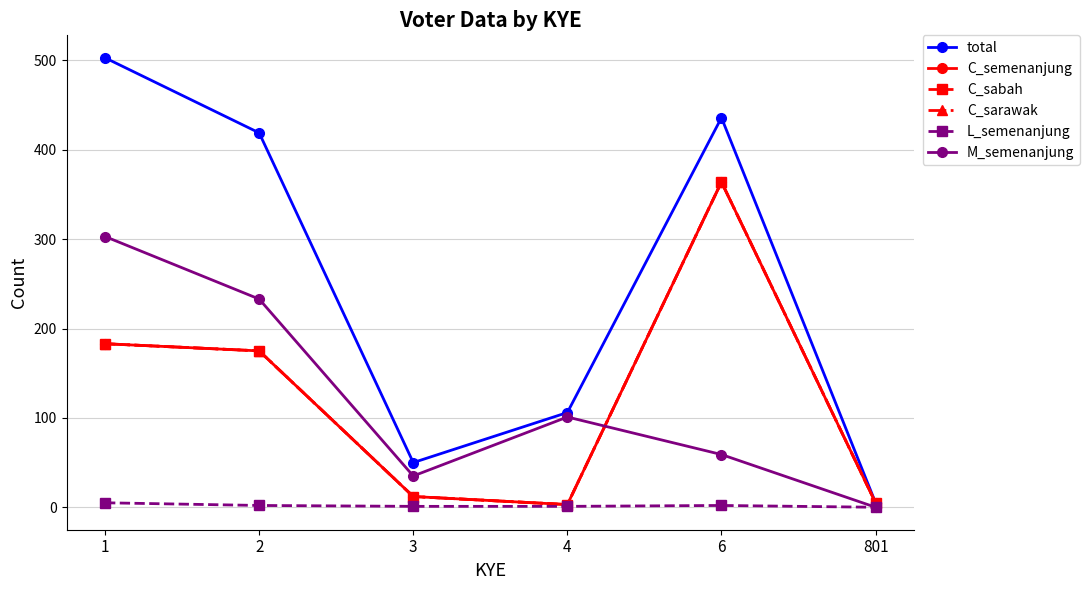

True or false: L_semenanjung and C_sarawak cross at least once.

False